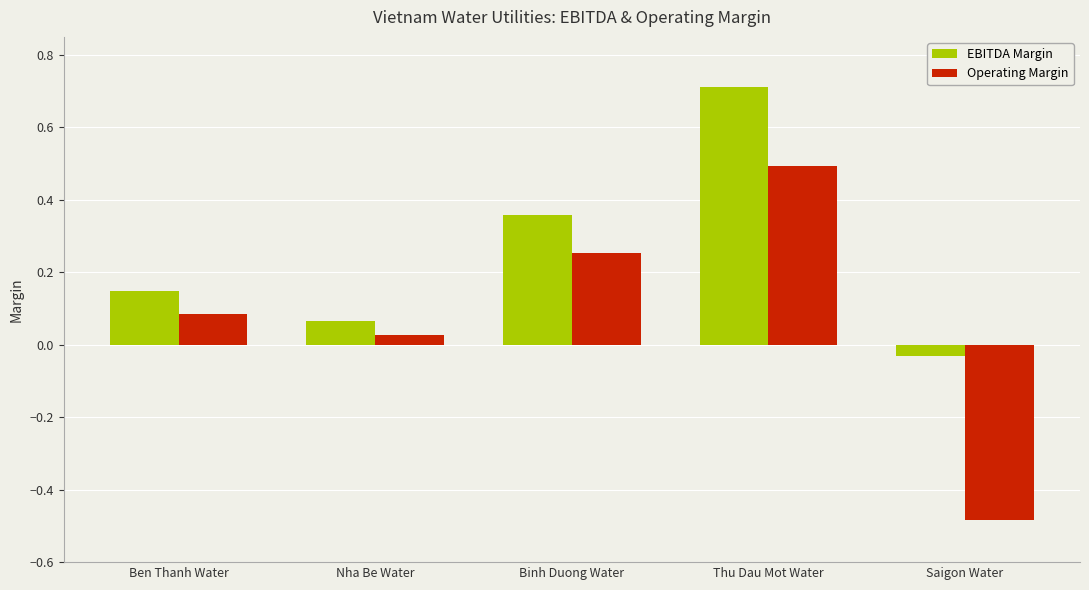

The value of EBITDA Margin at Thu Dau Mot Water is 0.3. True or false?

False